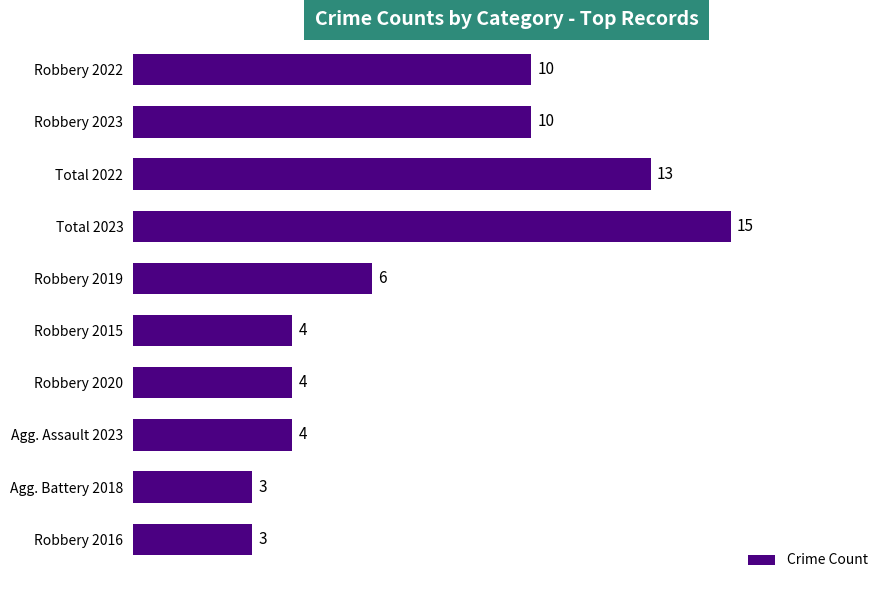

What is the average value?

7